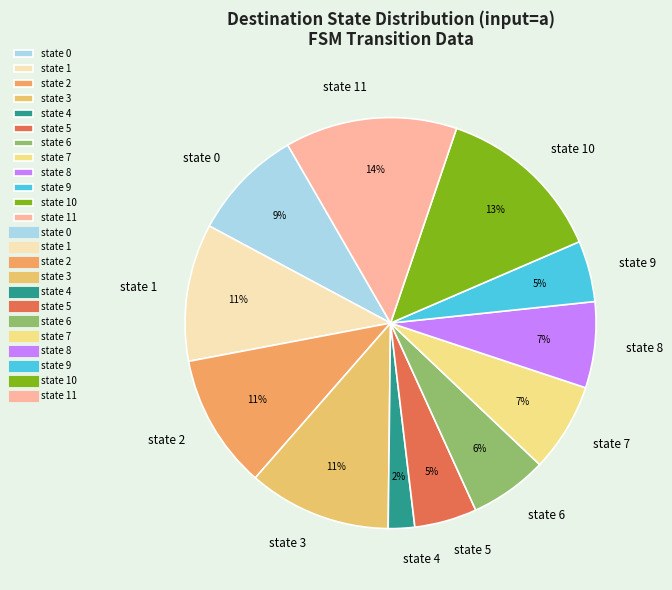

To the nearest percent, what is the combined percentage of state 5 and state 1?

16%